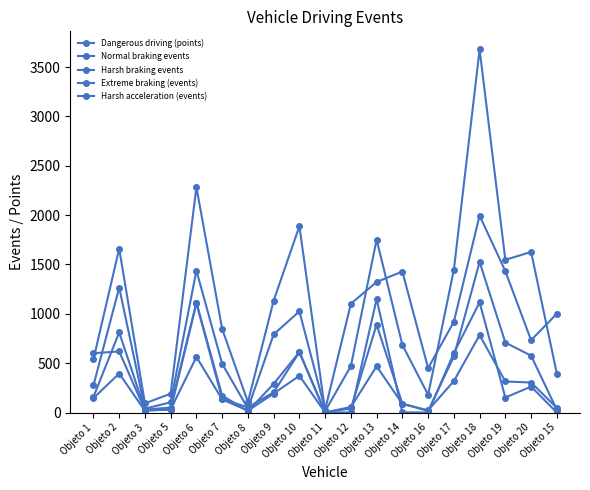

Which category has the highest value across all series?

Objeto 18